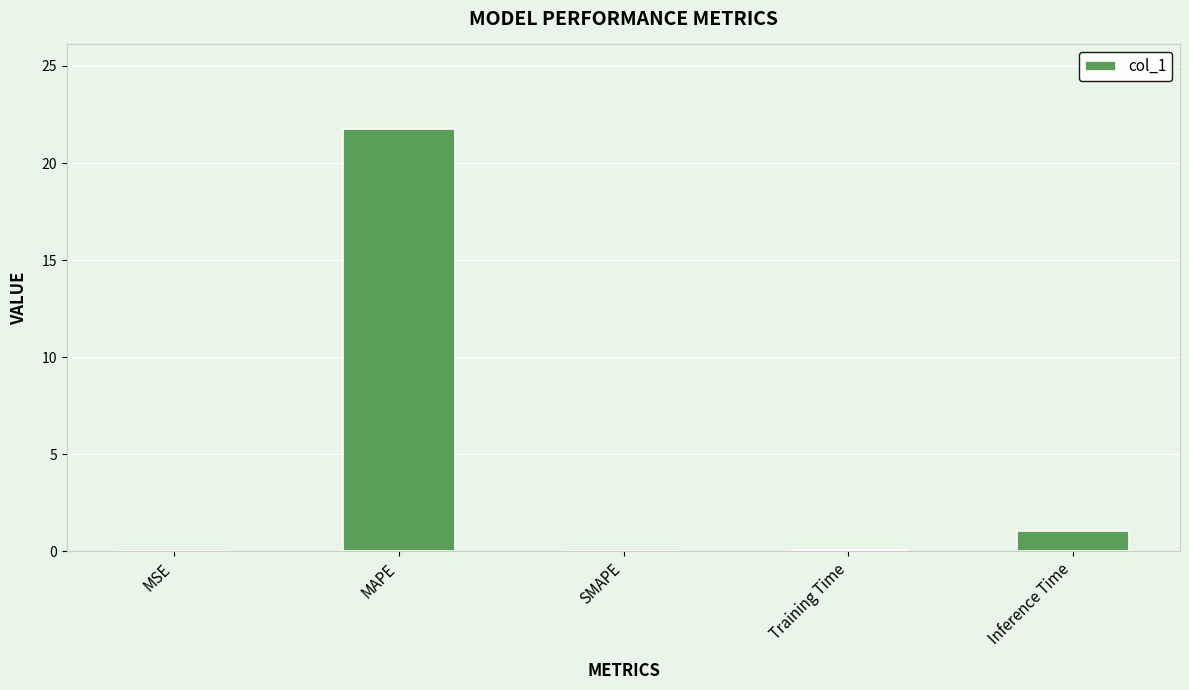

Count the number of categories in the chart.

5